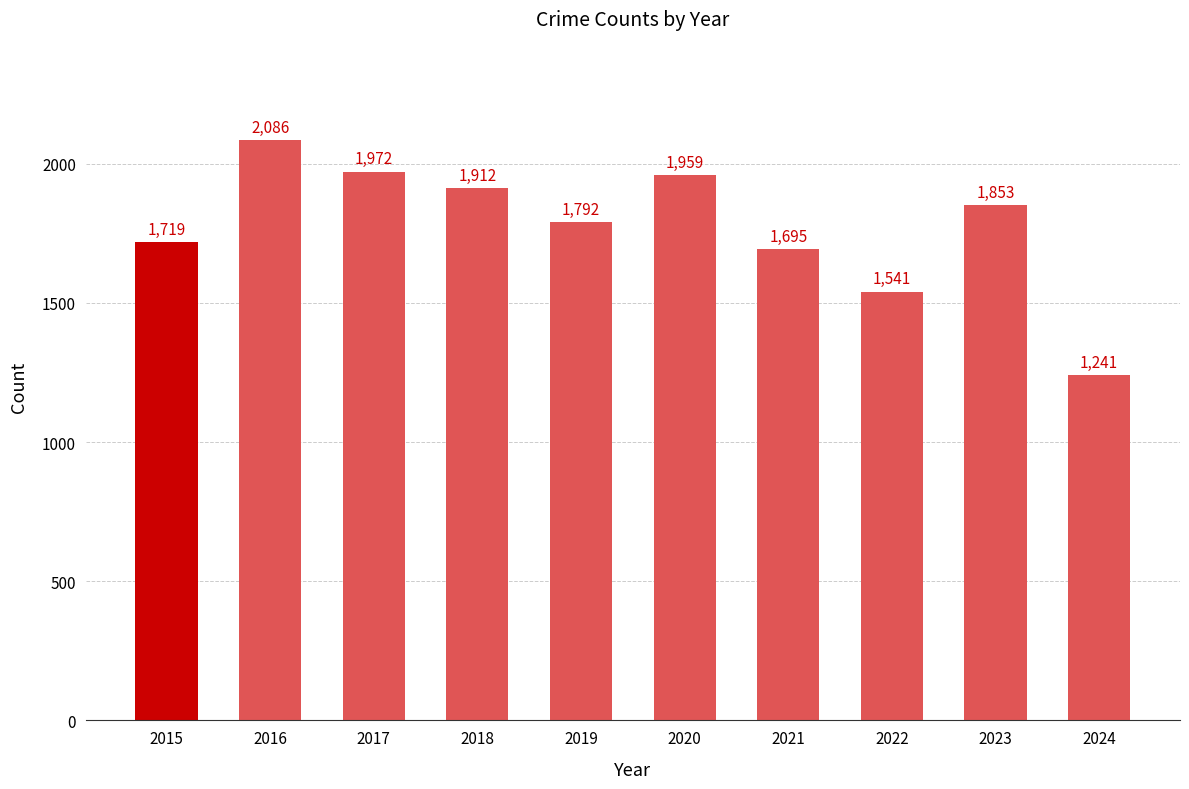

What is the difference between the second highest and minimum values?

731